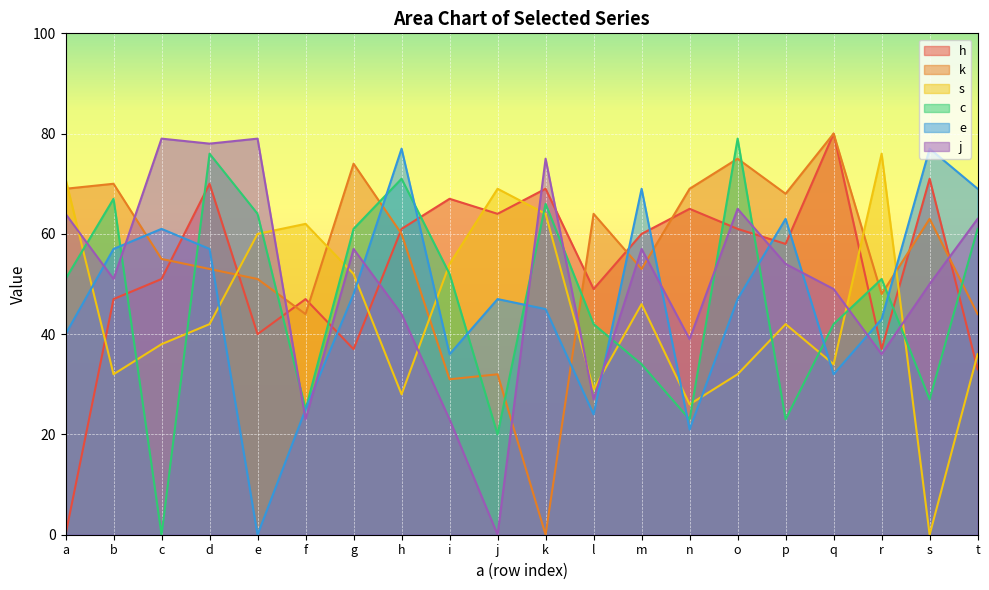

How many times do c and h cross each other?

10